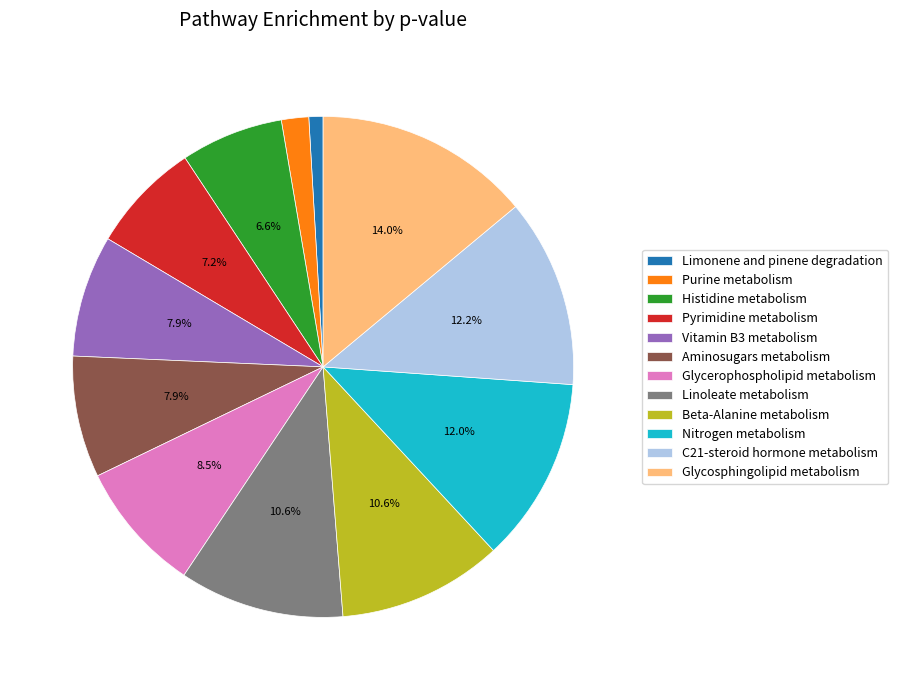

The Aminosugars metabolism slice represents 8% of the pie. True or false?

True